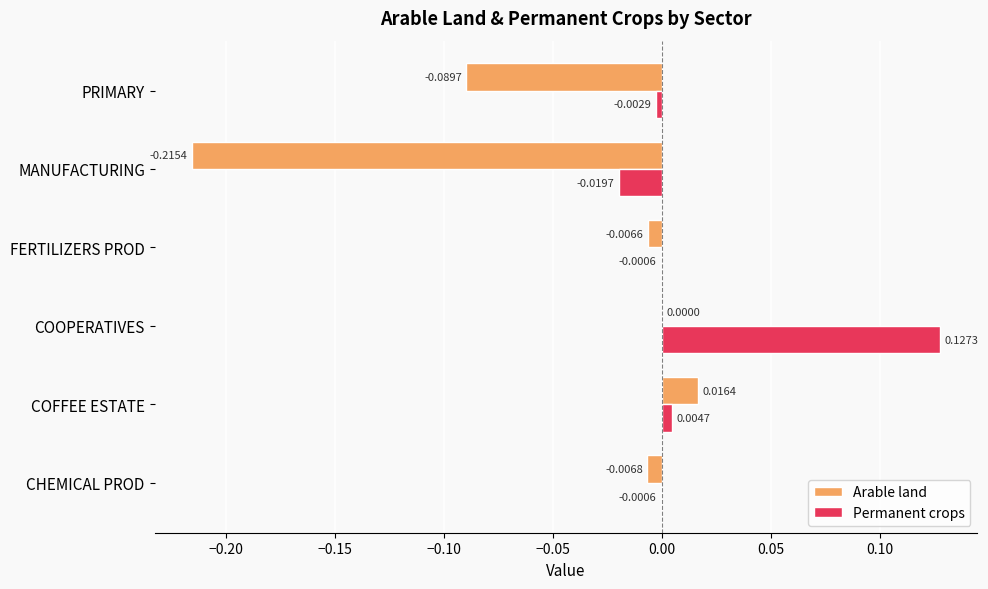

Which series changed the most between COFFEE ESTATE and COOPERATIVES?

Permanent crops